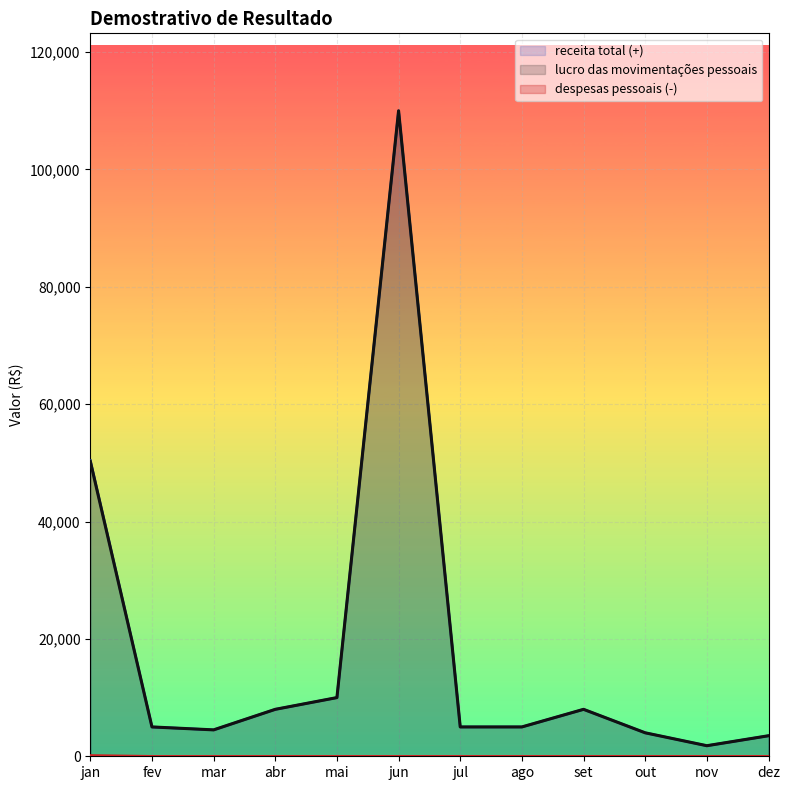

The value of despesas pessoais (-) at jun is 64. True or false?

False